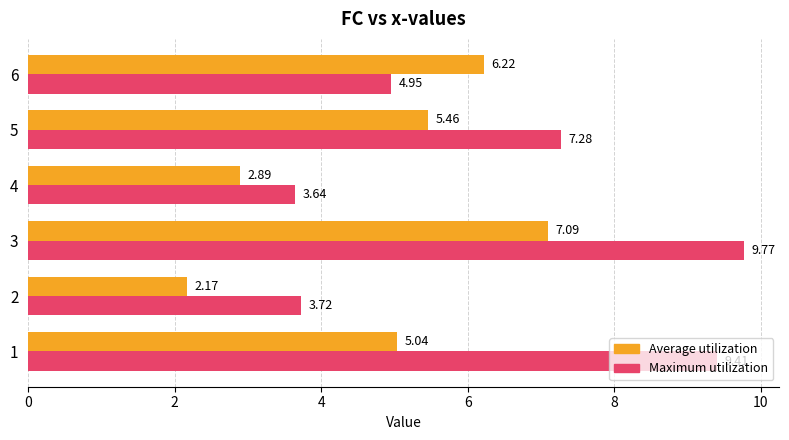

Is it true that Average utilization equals 3.0 at 2?

False